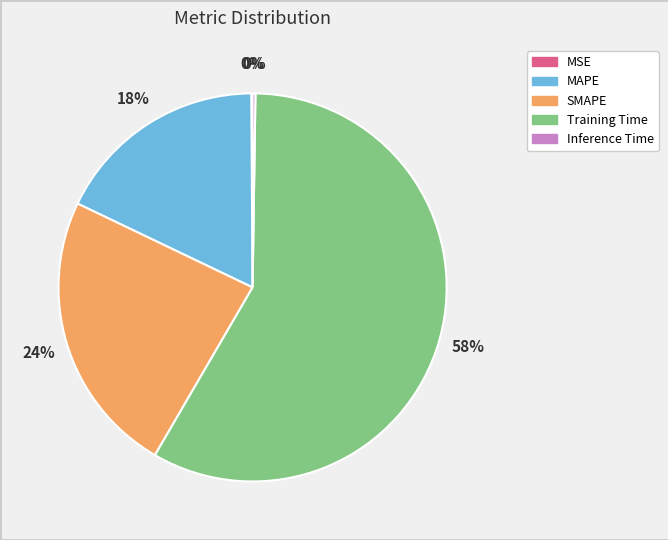

Which slice is the largest?

Training Time